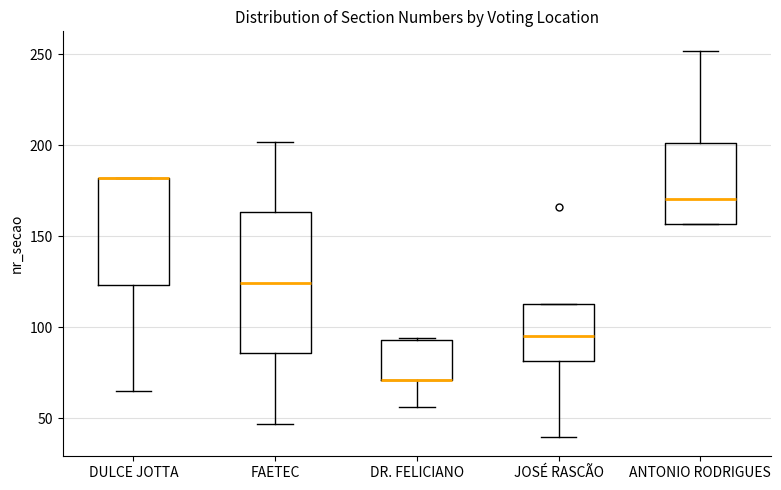

Reading left to right, transcribe this box plot: for each box, give where its median line is, the range the box spans, and where its two whiskers end, as read against the y-axis. The values are not printed on the chart, so give them approximately, as read against the axis.

DULCE JOTTA: median 180 (drawn on the box's upper edge), box 125 to 180, whiskers 65 to 180
FAETEC: median 125, box 85 to 165, whiskers 45 to 200
DR. FELICIANO: median 70 (drawn on the box's lower edge), box 70 to 95, whiskers 55 to 95
JOSÉ RASCÃO: median 95, box 80 to 115, whiskers 40 to 115
ANTONIO RODRIGUES: median 170, box 155 to 200, whiskers 155 to 250